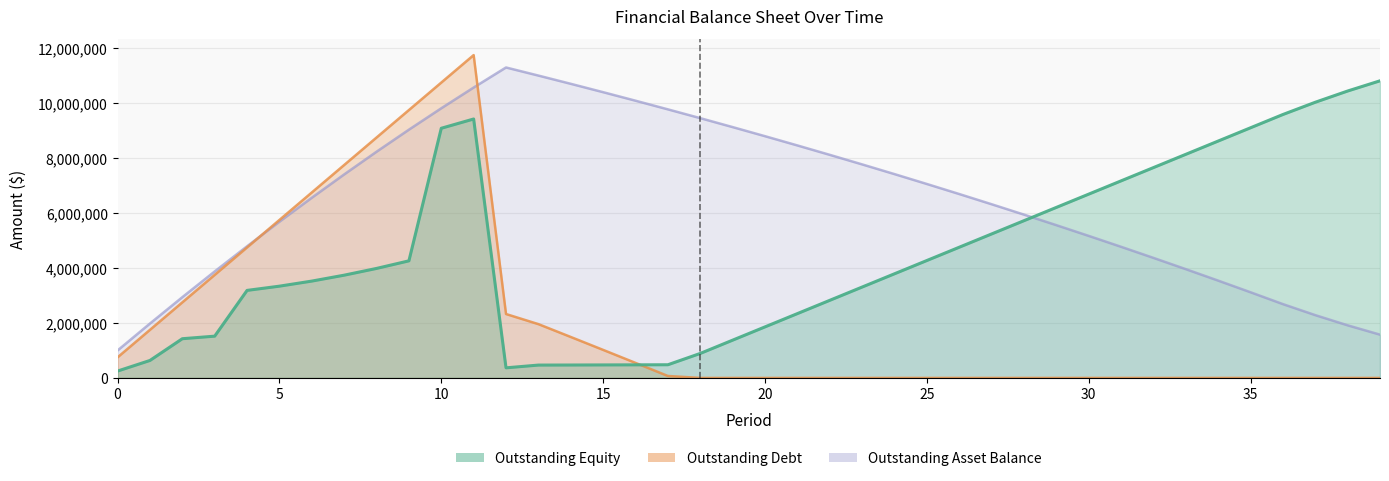

How many times do outstanding_equity and outstanding_debt cross each other?

1